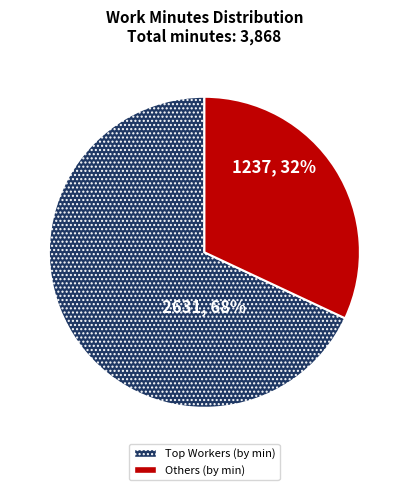

To the nearest percent, what is the difference between the largest and smallest slice percentages?

36%